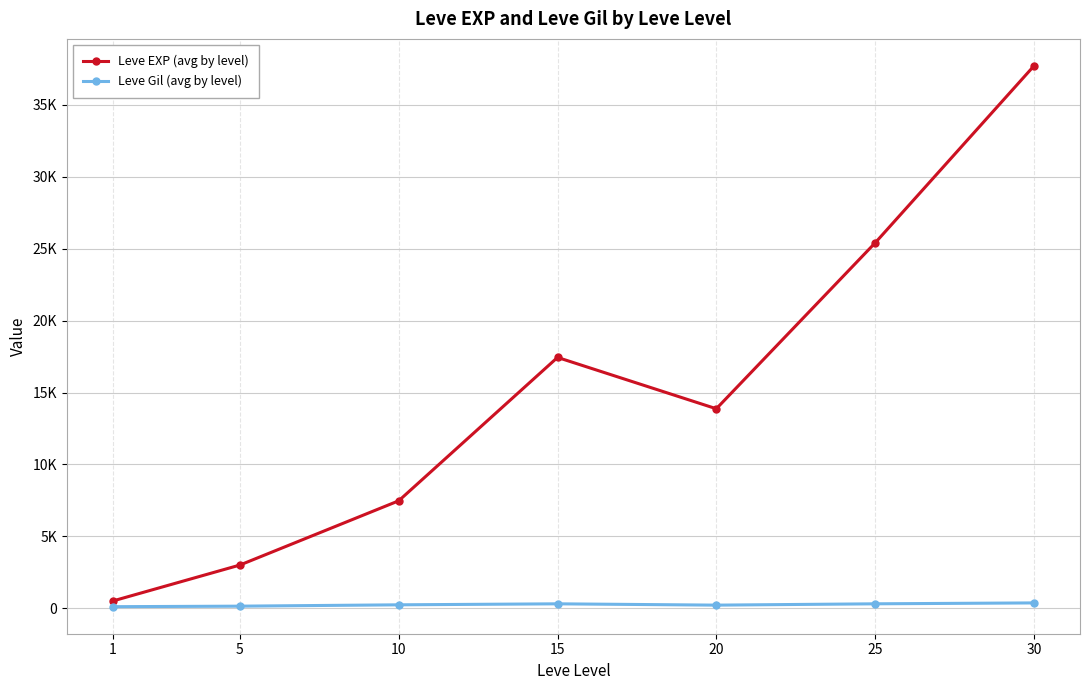

Rank the categories by Leve Gil (avg by level) value from highest to lowest.

30, 25, 15, 10, 20, 5, 1